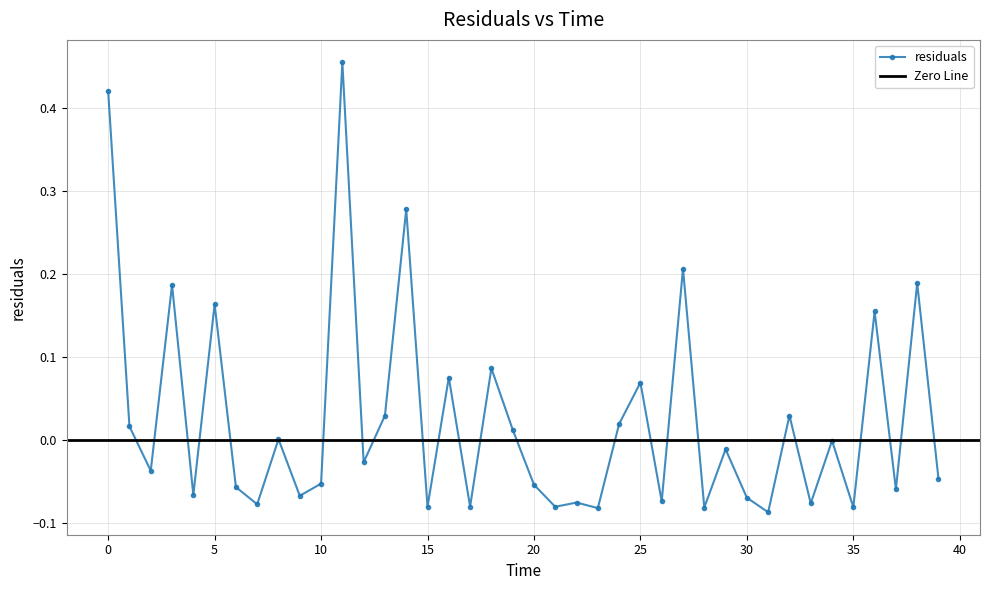

True or false: residuals has more than 2 interior local peaks.

True